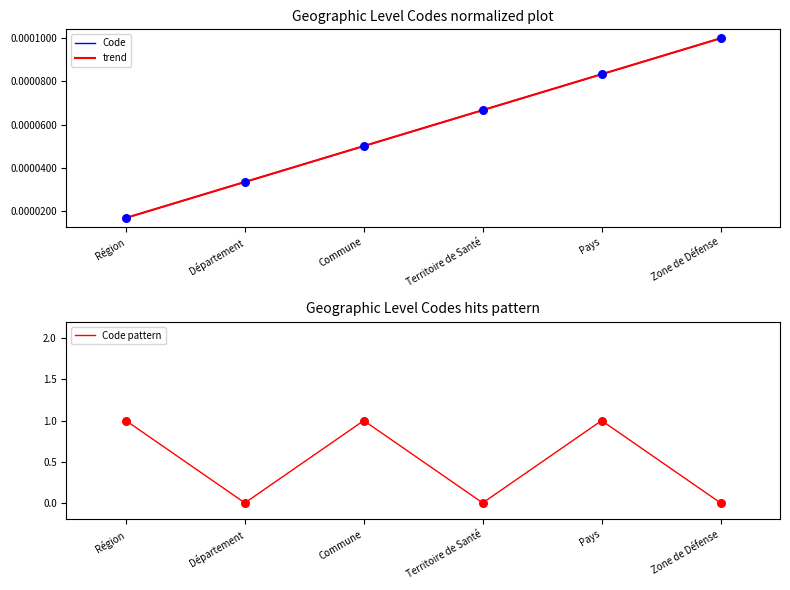

At which label is Code closest to 0?

Région